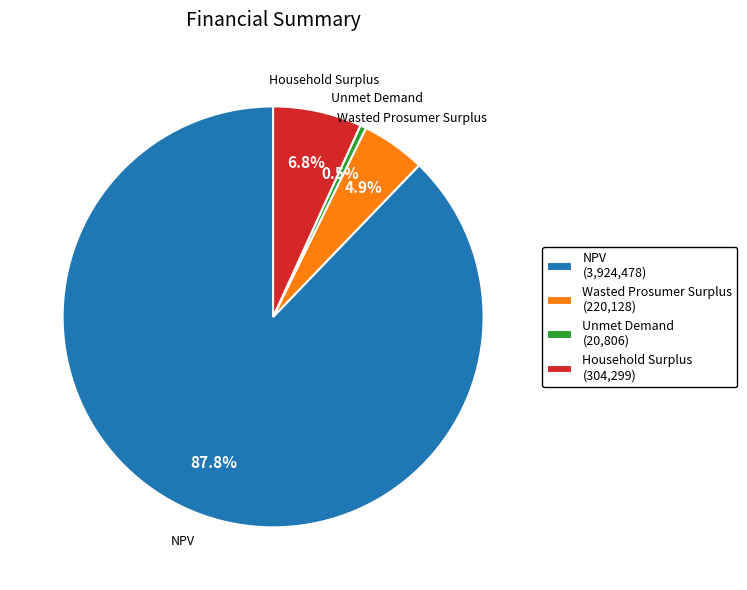

To the nearest percent, what percentage of the pie is NPV?

88%